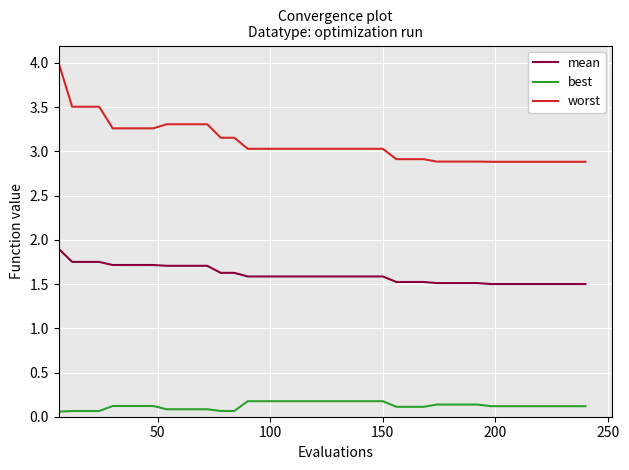

List the series in order of their peak value, highest first.

worst, mean, best